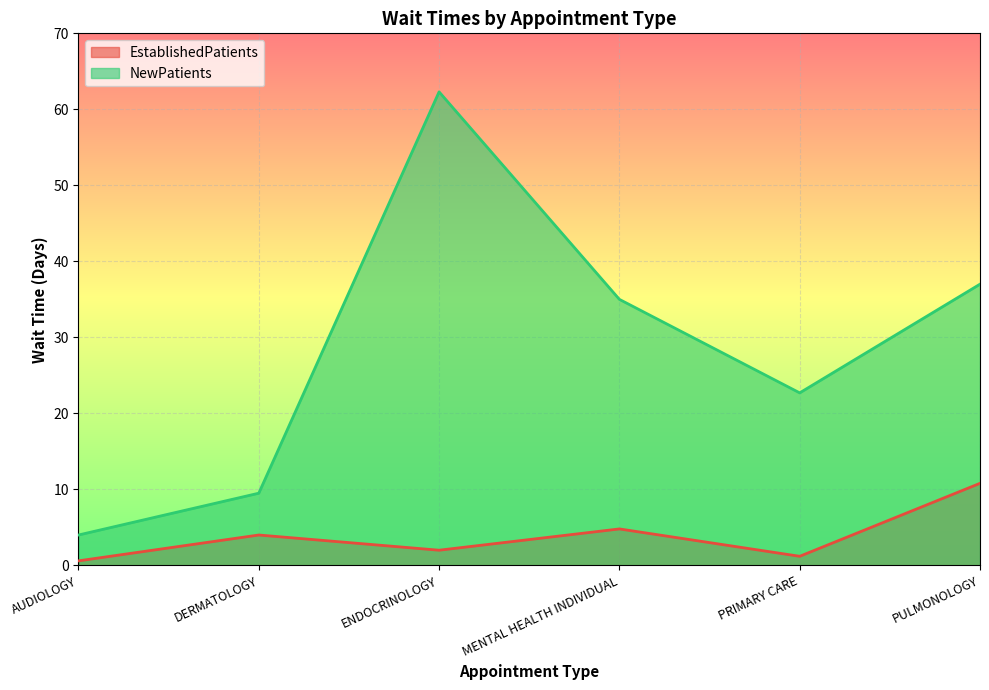

Reading right to left, transcribe all the data shown in this chart.

EstablishedPatients: 10.8	1.2	4.8	2.0	4.0	0.6
NewPatients: 37.0	22.7	35.0	62.3	9.5	4.0